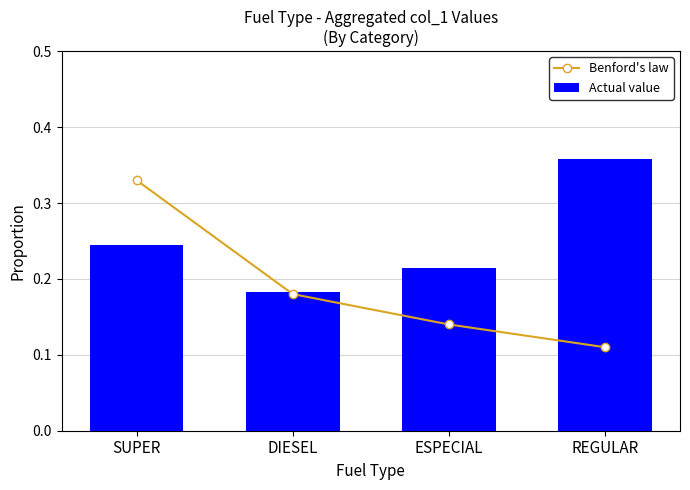

True or false: Actual value has a value of 0.5 at REGULAR.

False